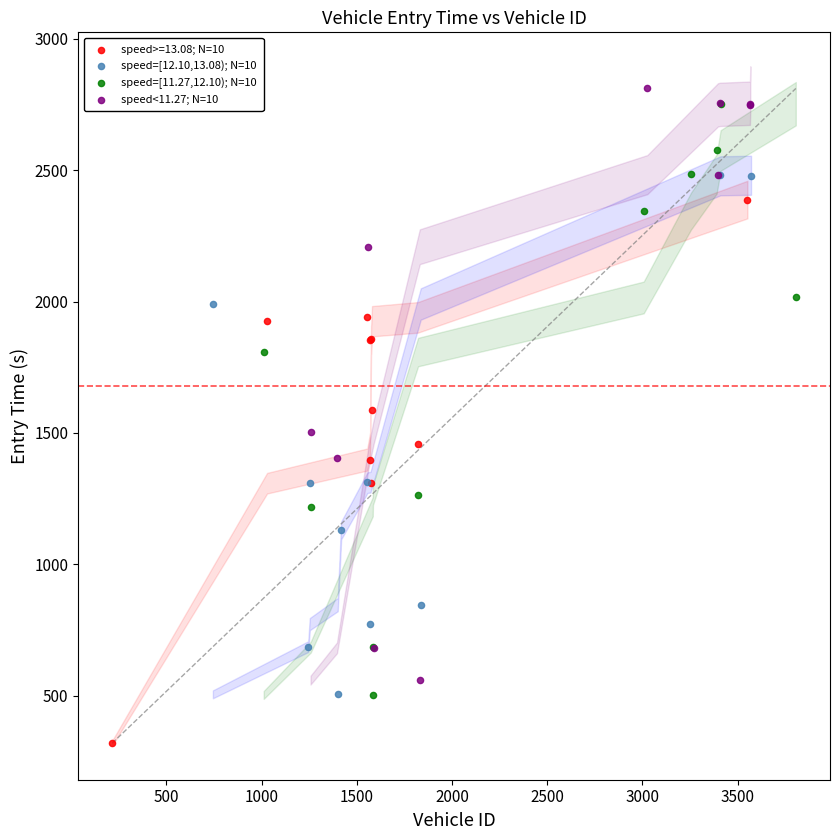

Which series has the largest Y range (max minus min)?

speed<11.27; N=10